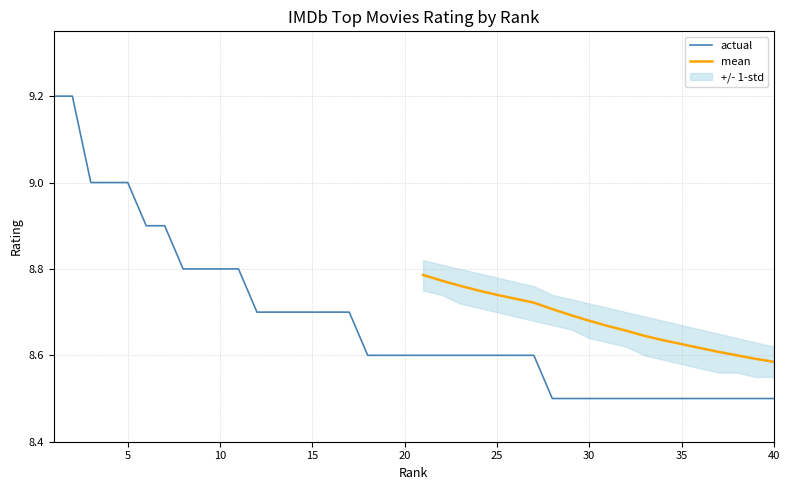

After their last crossing, which series has the higher values: std_lower or rating?

std_lower